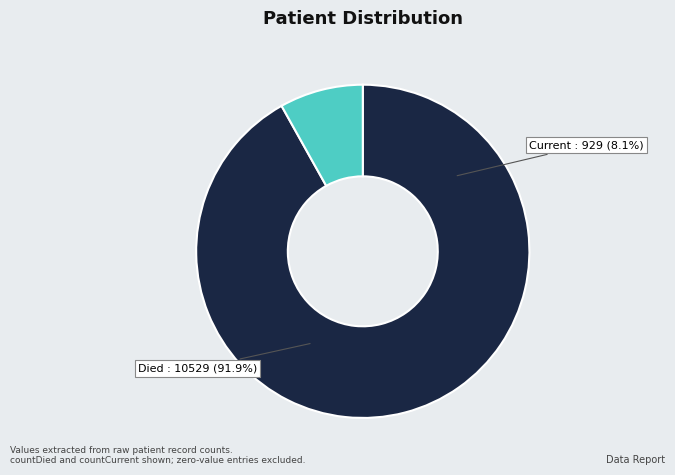

What is the smallest slice in the pie chart?

countCurrent